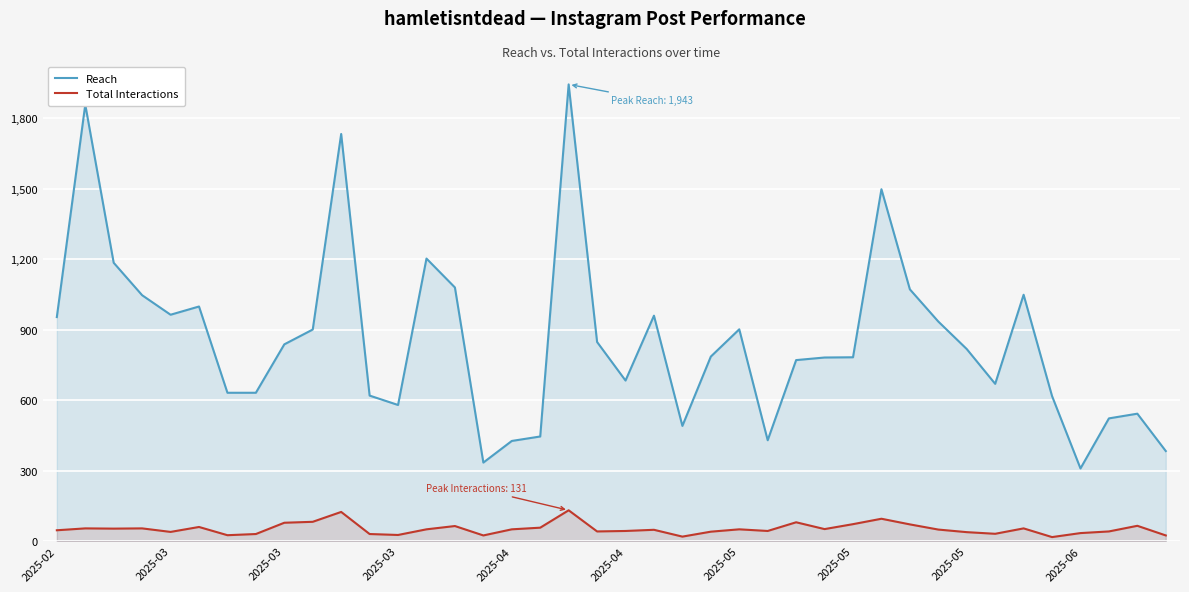

True or false: Reach and Total Interactions intersect in this chart.

False